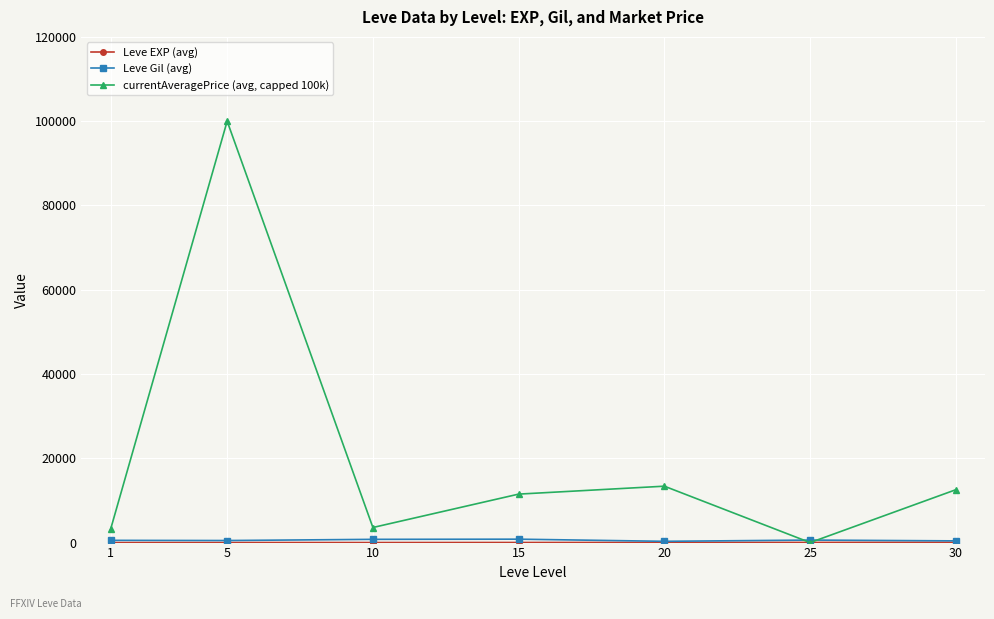

At which category is the sum across all series the highest?

5